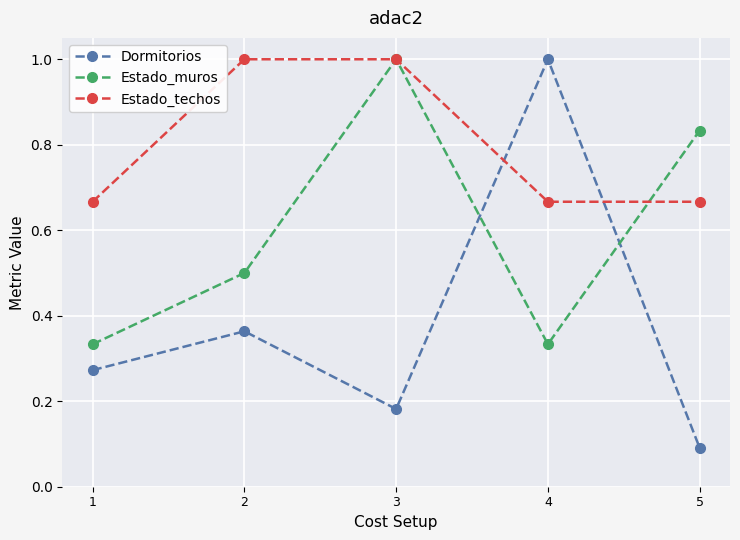

At 4, list the series in order from smallest to largest.

Estado_muros, Estado_techos, Dormitorios